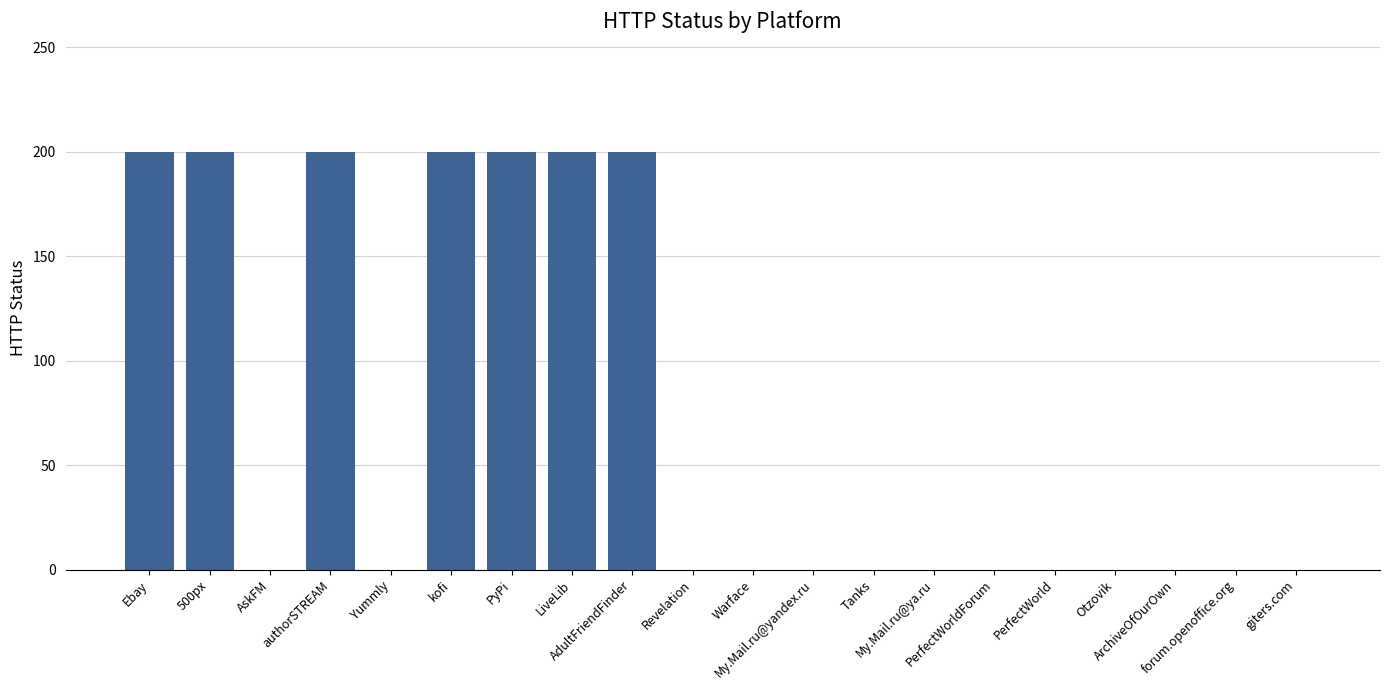

How many data points does each series have?

20